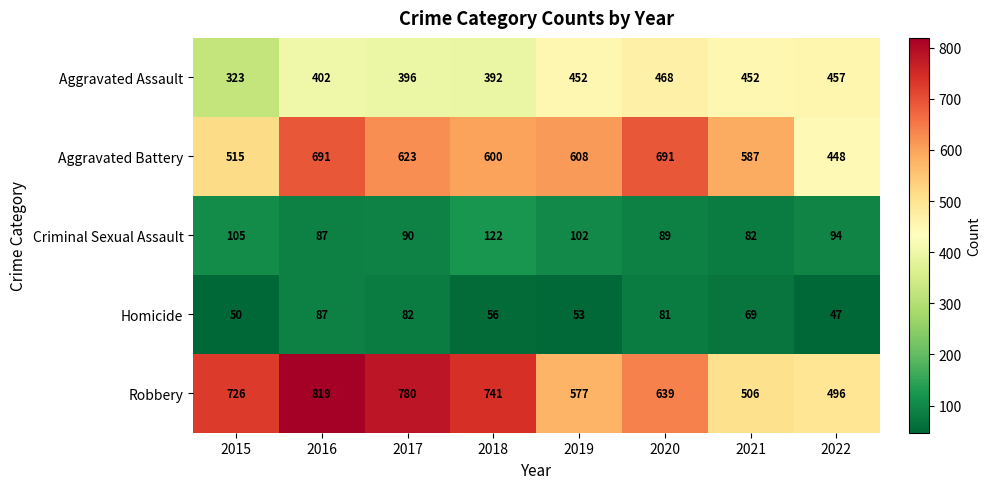

How many data points does each series have?

8